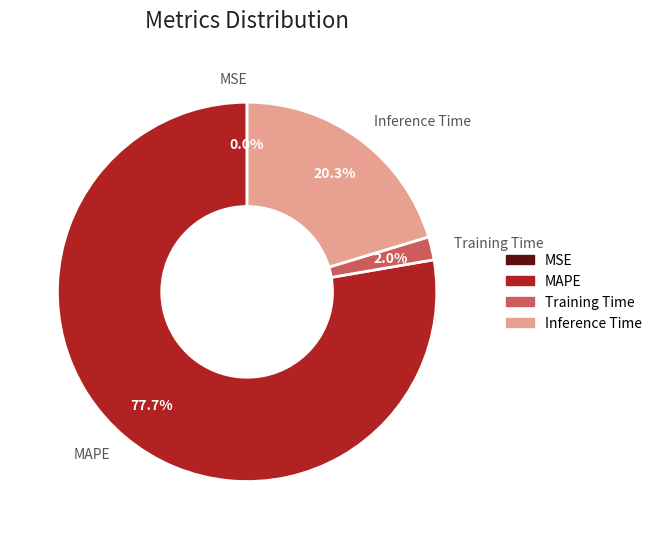

Is it true that Inference Time is 20% of the pie?

True